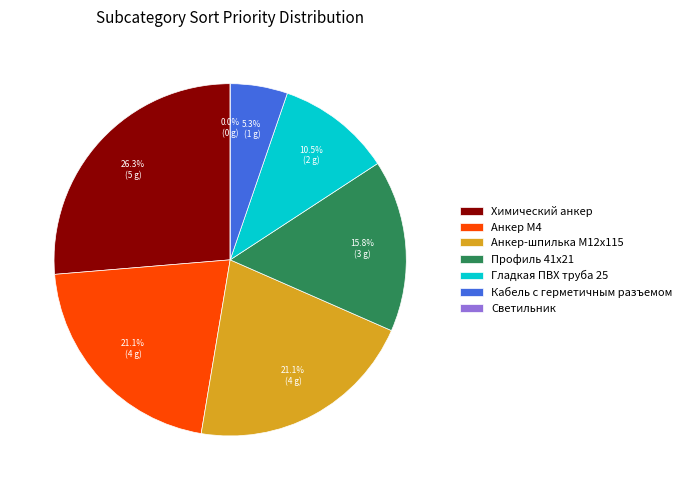

Which slice is the smallest?

Светильник